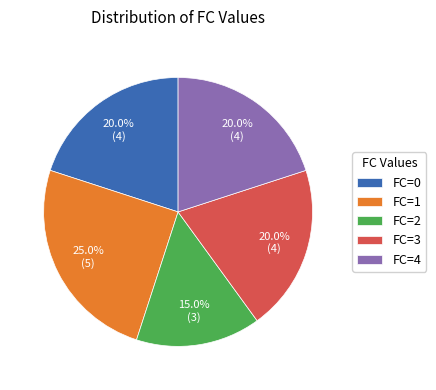

How many segments does this pie chart have?

5